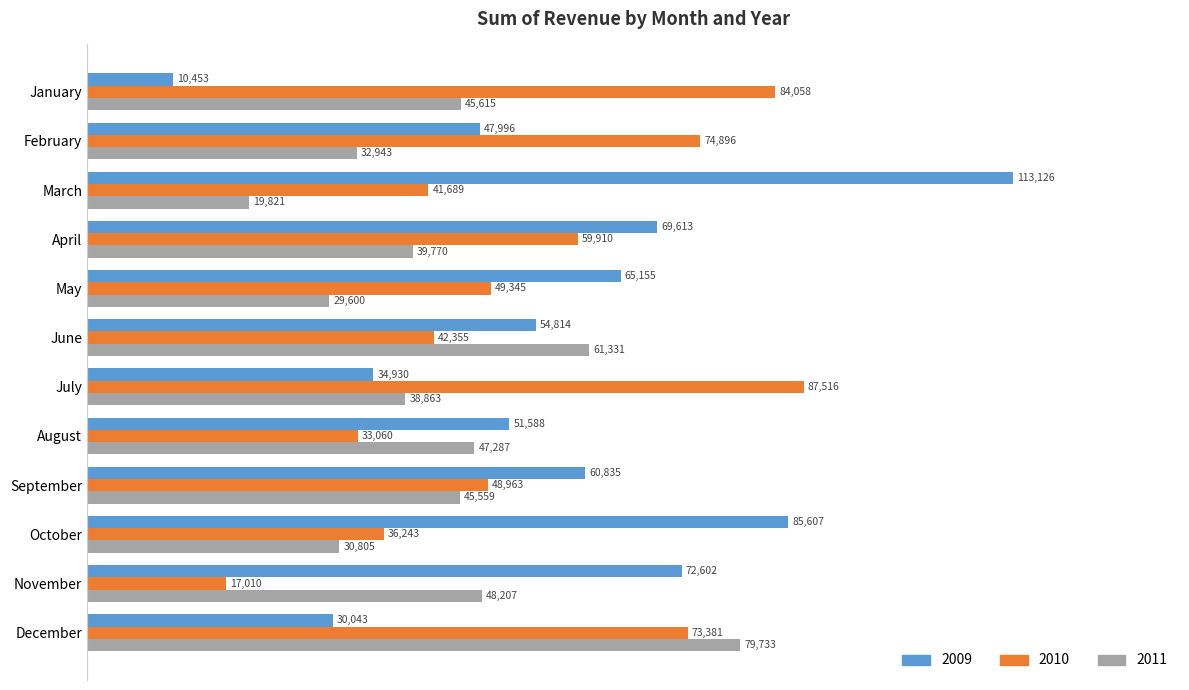

What is the spread (max minus min) of values at September?

15276